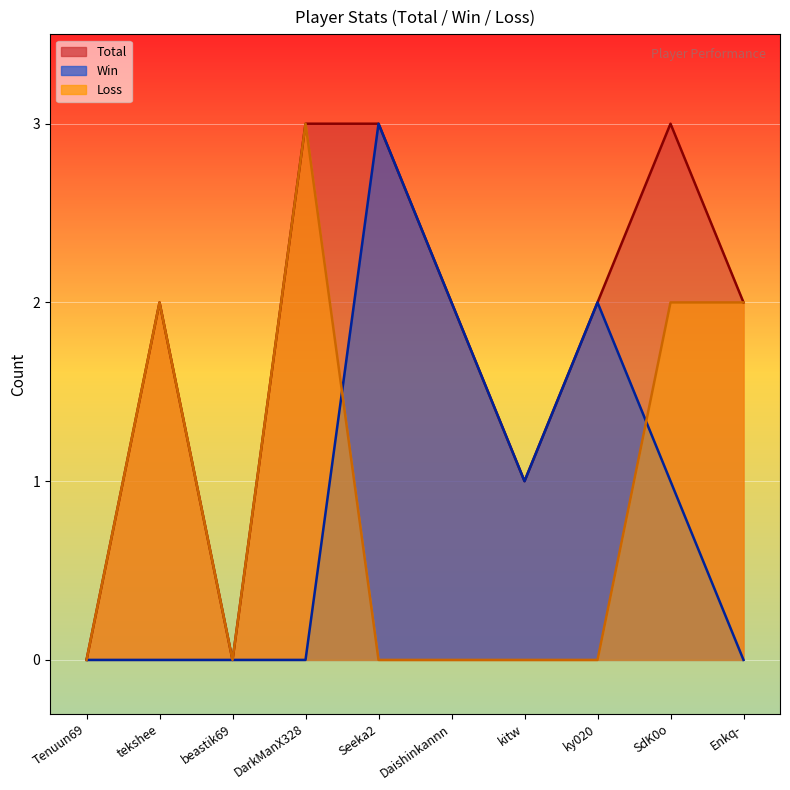

At which category is the sum across all series the highest?

DarkManX328